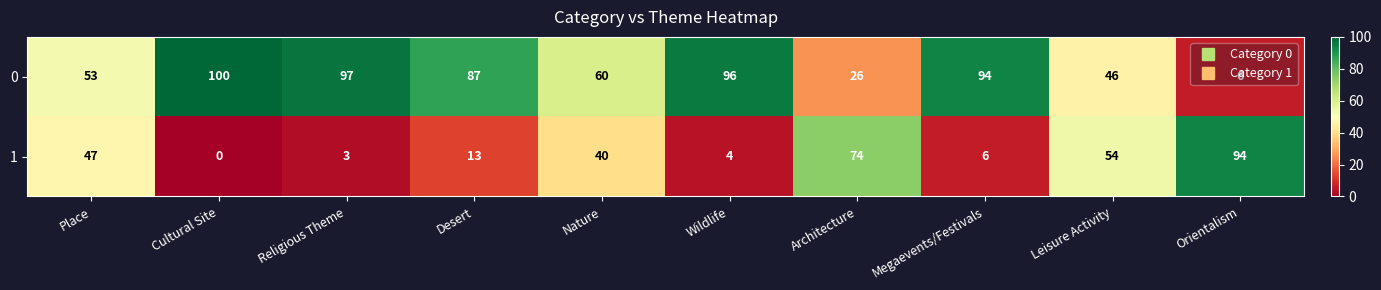

Which label corresponds to the largest value in the chart?

Cultural Site